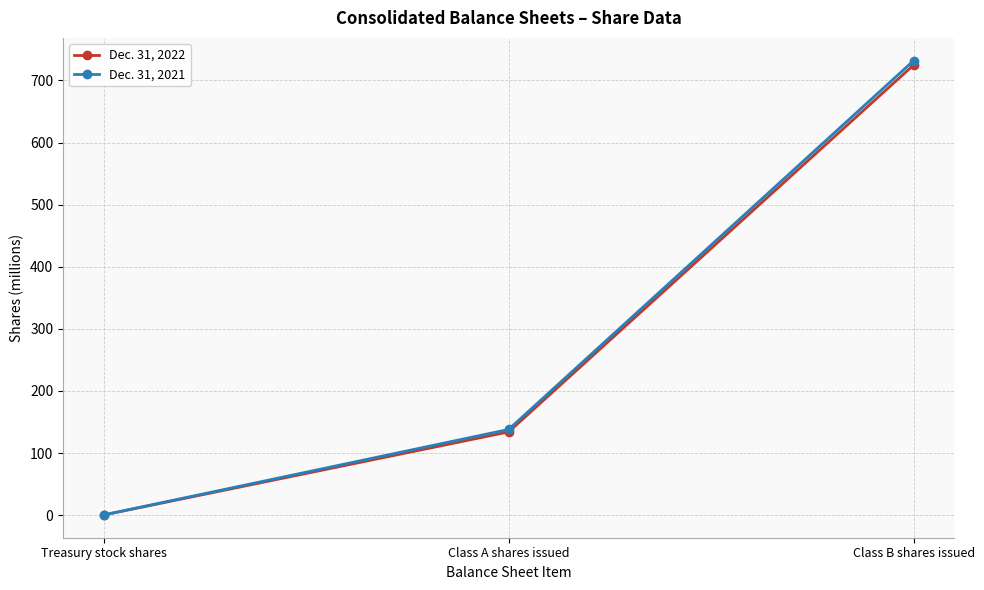

At which label is Dec. 31, 2021 closest to 366?

Class A shares issued